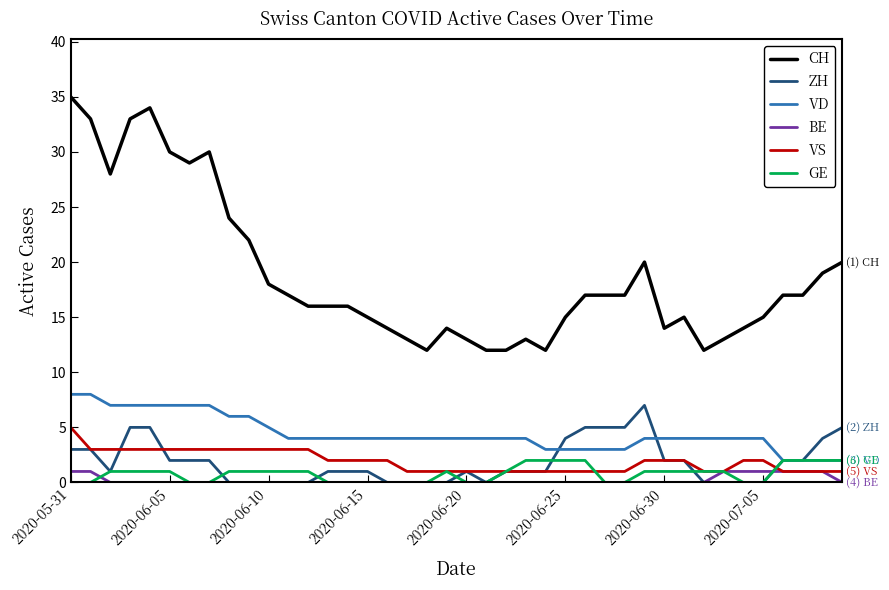

What is the highest value of the VS series?

5